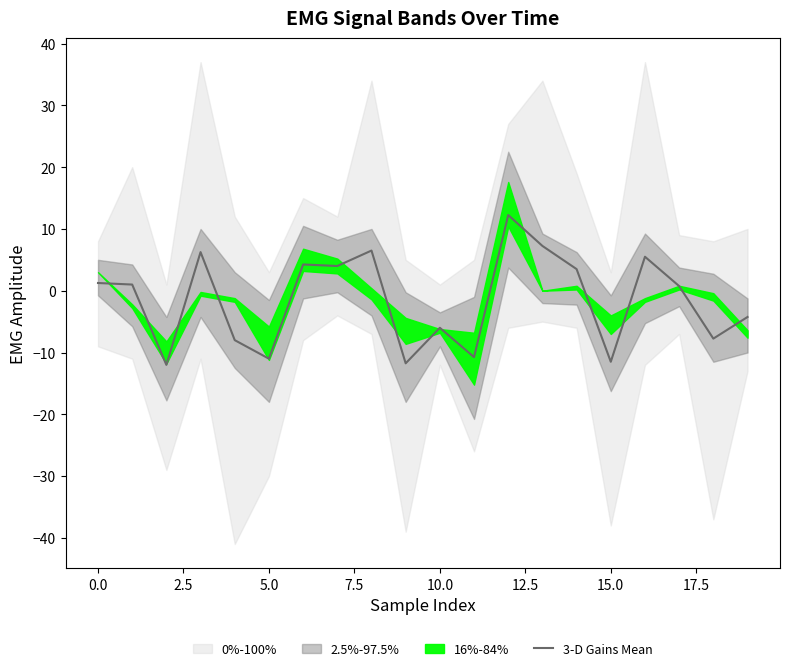

Is it true that 3-D Gains Mean equals -2.5 at 15.0?

False